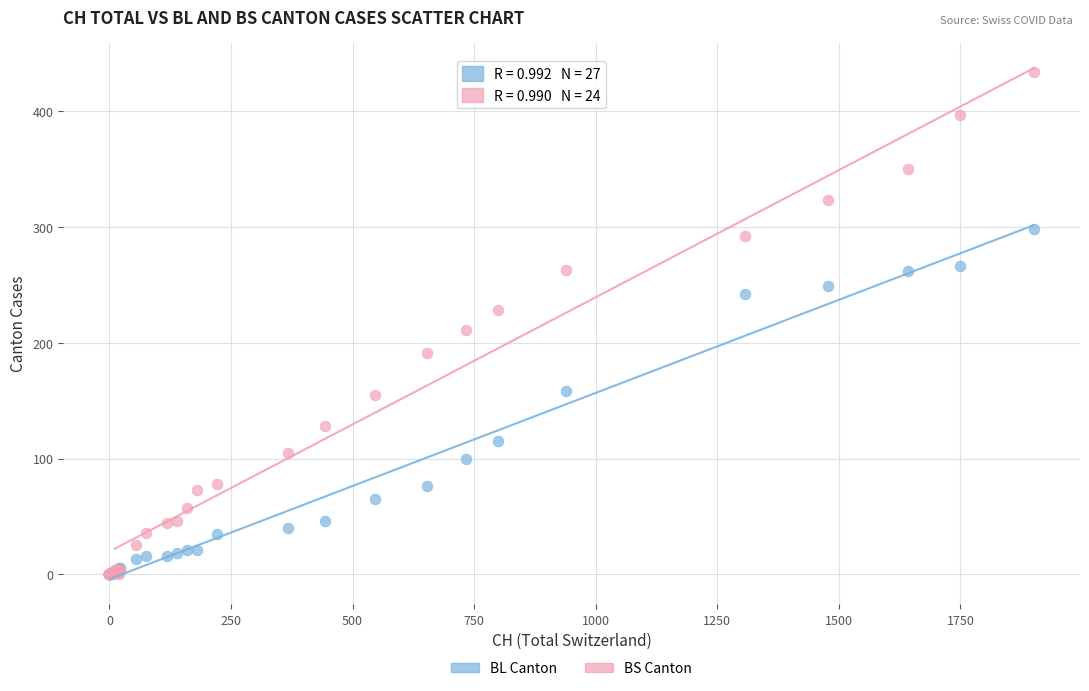

Across all series, what Y value is closest to 217?

211